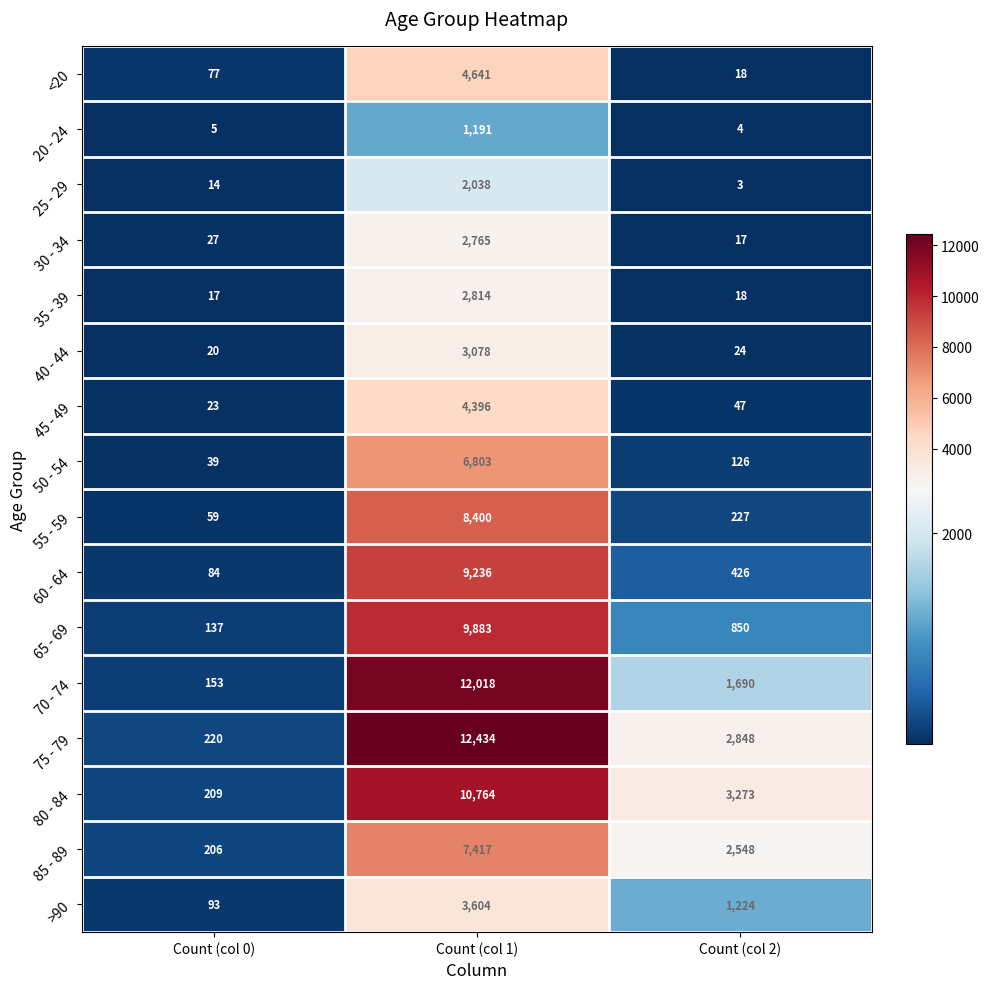

What is the minimum value shown in the chart?

3